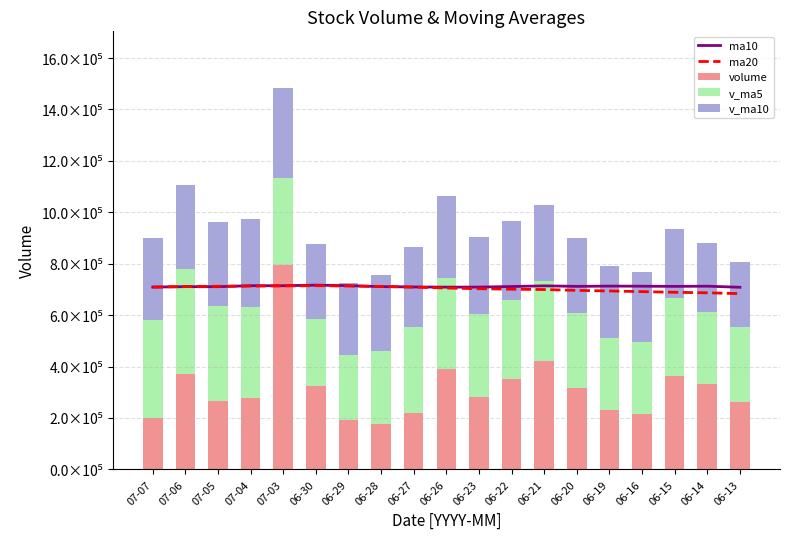

What is the label of the 8th bar from the right?

06-22